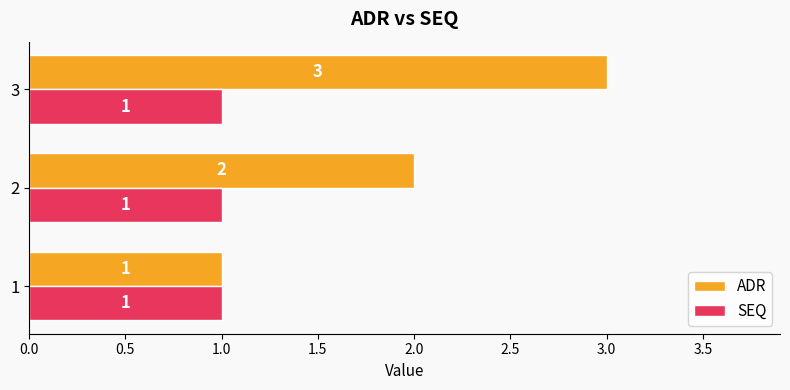

What is the sum of all SEQ values?

3